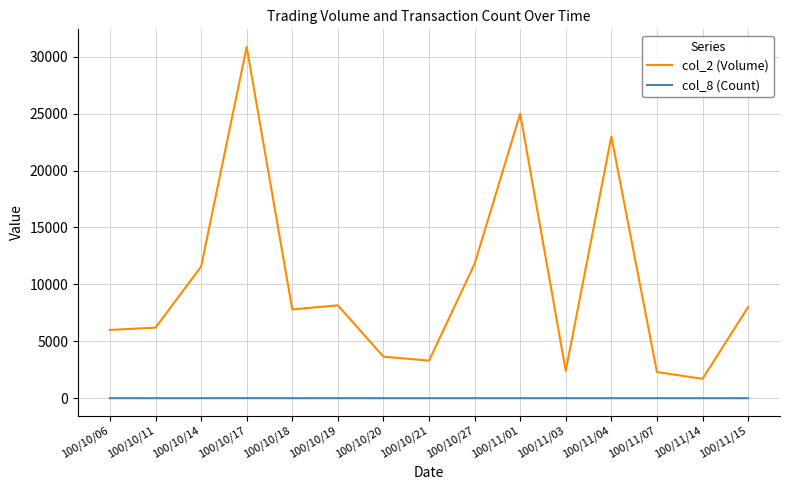

Which series has the largest total across all categories?

col_2 (Volume)